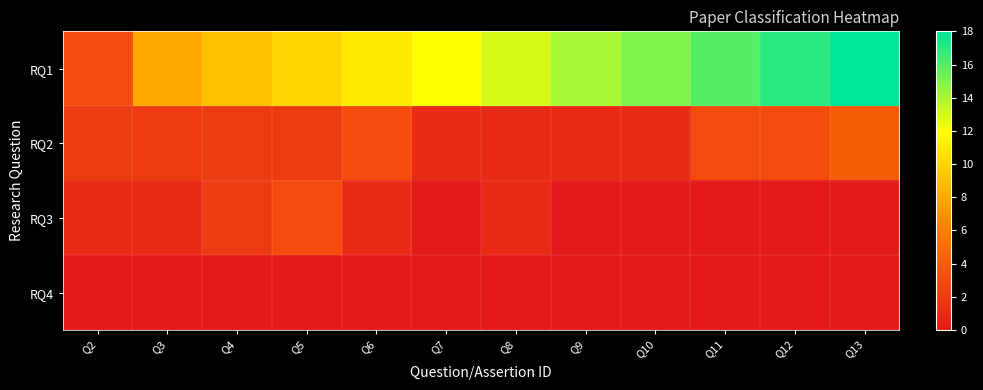

Reading right to left, extract all data points from this chart.

RQ1: Q13=18	Q12=17	Q11=16	Q10=15	Q9=14	Q8=13	Q7=12	Q6=11	Q5=10	Q4=9	Q3=8	Q2=3
RQ2: Q13=4	Q12=3	Q11=3	Q10=1	Q9=1	Q8=1	Q7=1	Q6=3	Q5=2	Q4=2	Q3=2	Q2=2
RQ3: Q13=0	Q12=0	Q11=0	Q10=0	Q9=0	Q8=1	Q7=0	Q6=1	Q5=3	Q4=2	Q3=1	Q2=1
RQ4: Q13=0	Q12=0	Q11=0	Q10=0	Q9=0	Q8=0	Q7=0	Q6=0	Q5=0	Q4=0	Q3=0	Q2=0